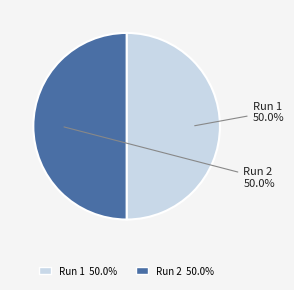

What percentage is NOT represented by Run 2?

50.0%